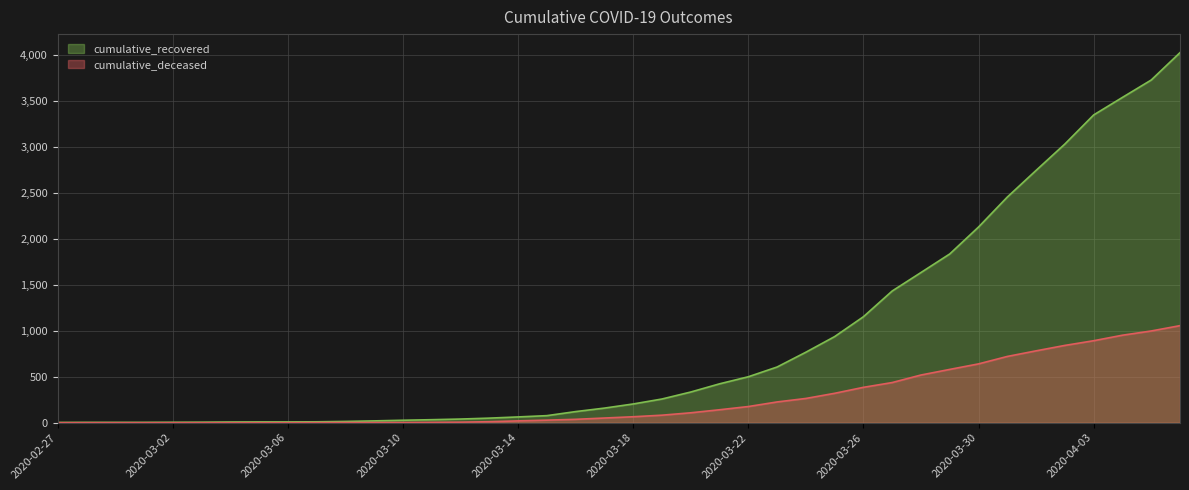

What is the difference between the cumulative_recovered values at 2020-04-02 and 2020-03-14?

2969